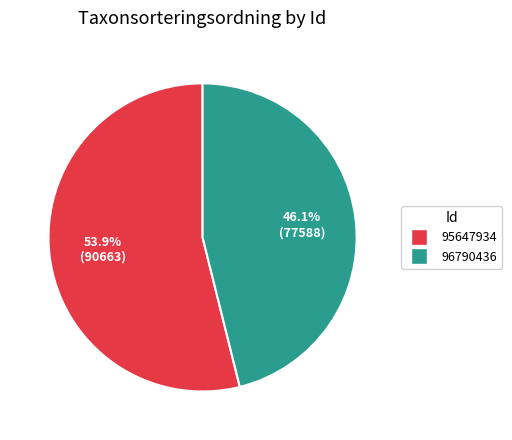

Does 95647934 account for over 50% of the chart?

Yes